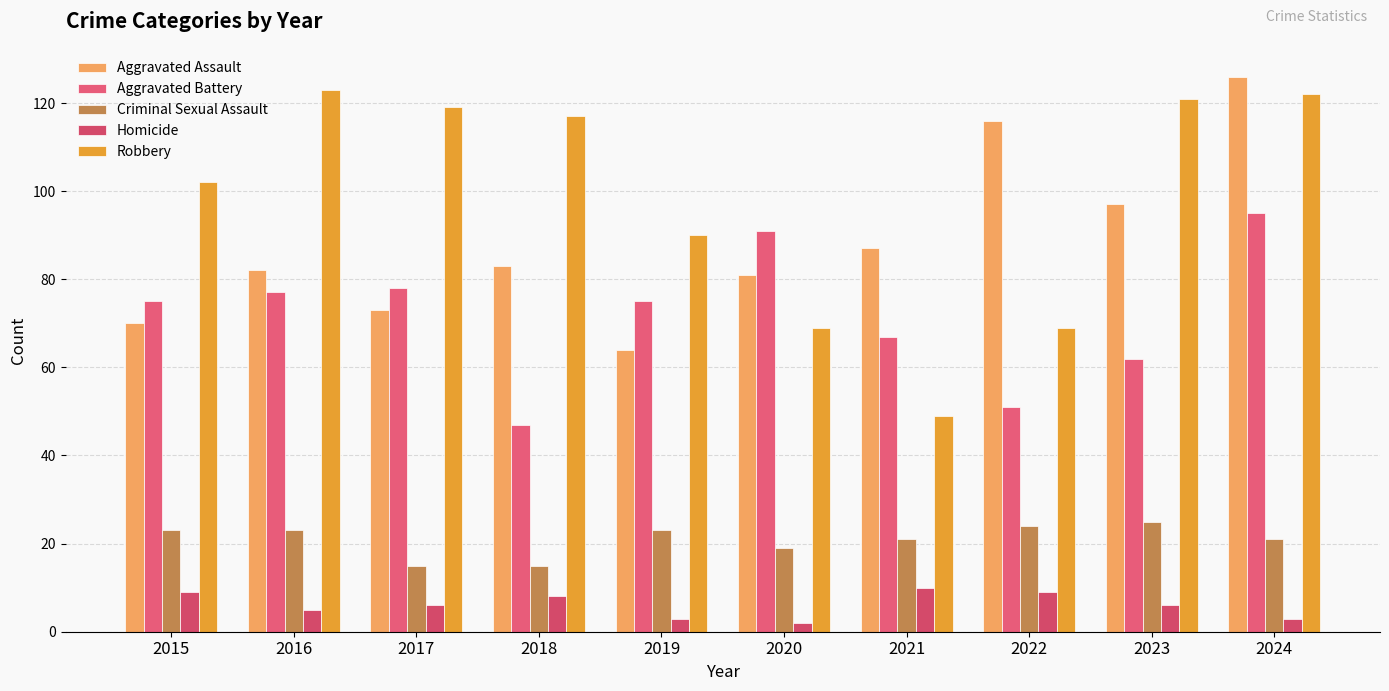

Which series changed the most between 2018 and 2019?

Aggravated Battery